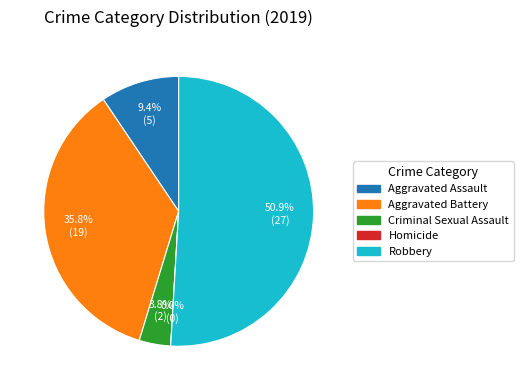

Rank the categories by value from highest to lowest.

Robbery, Aggravated Battery, Aggravated Assault, Criminal Sexual Assault, Homicide